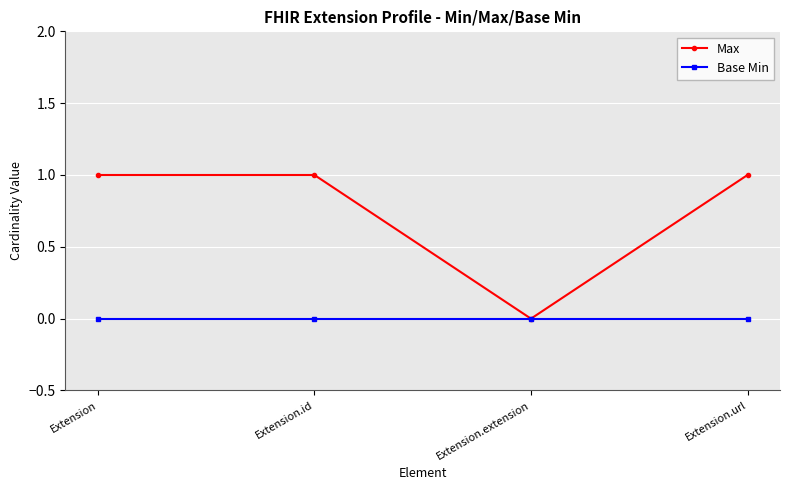

What are all the series names shown in the legend?

Max, Base Min